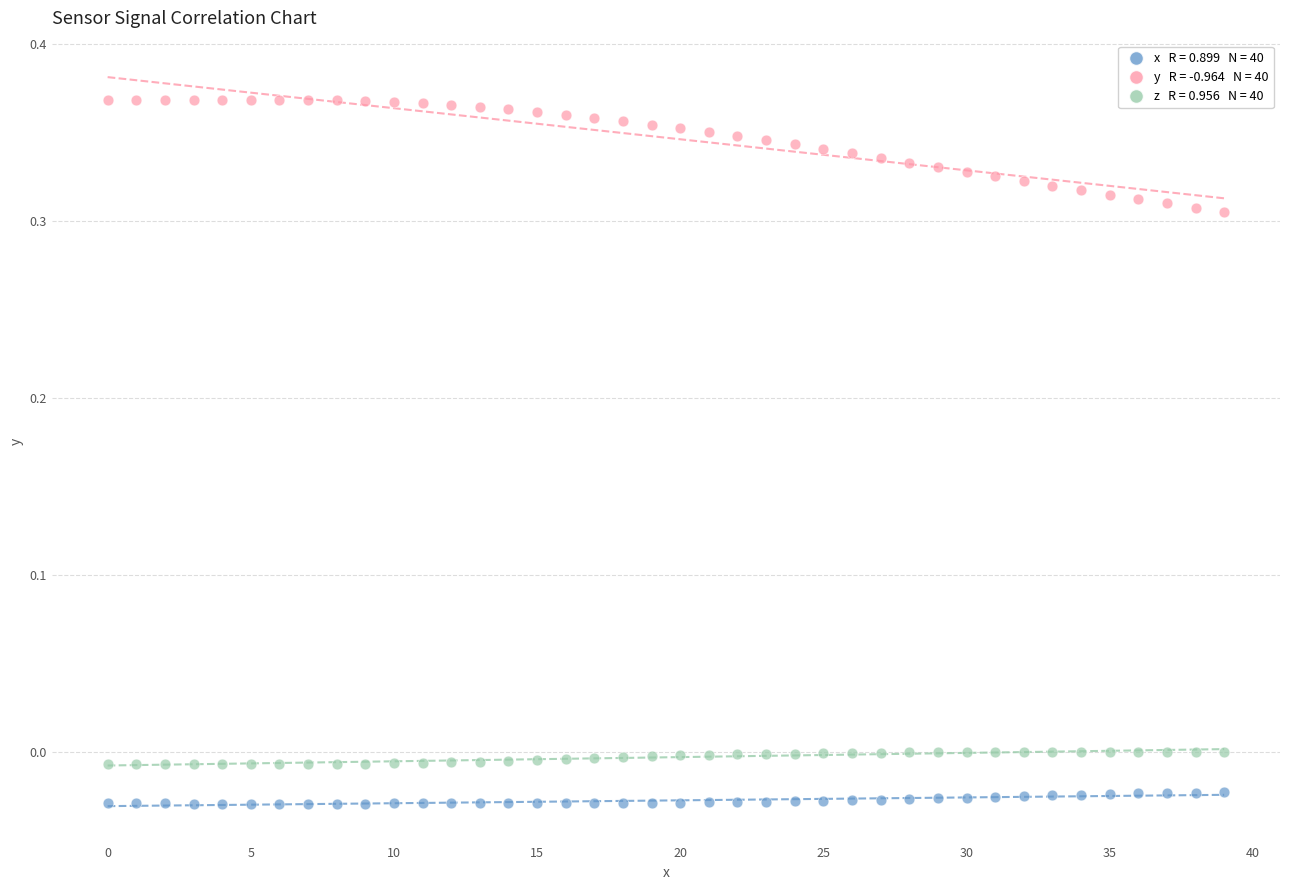

Count the number of points in this scatter plot.

120